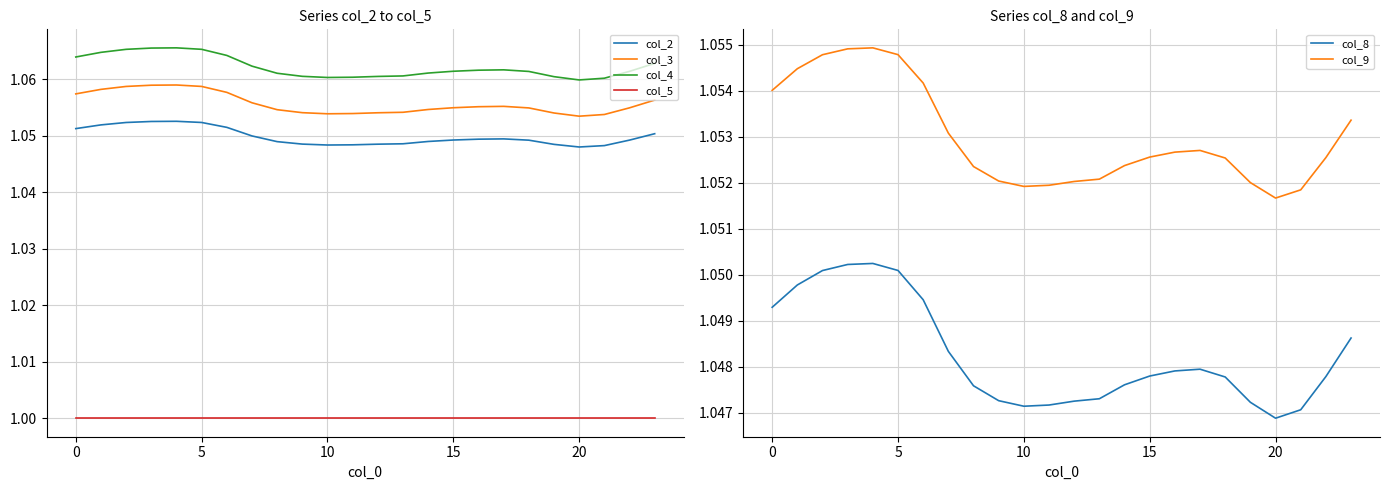

Between 20 and 13, which is larger?

13